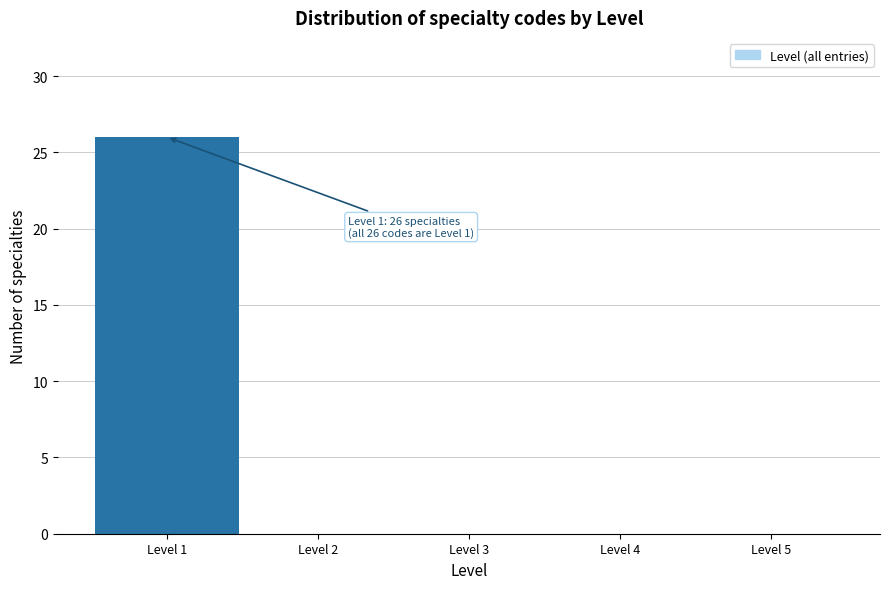

Over which range of the x-axis is the bar tallest?

0.5 to 1.5